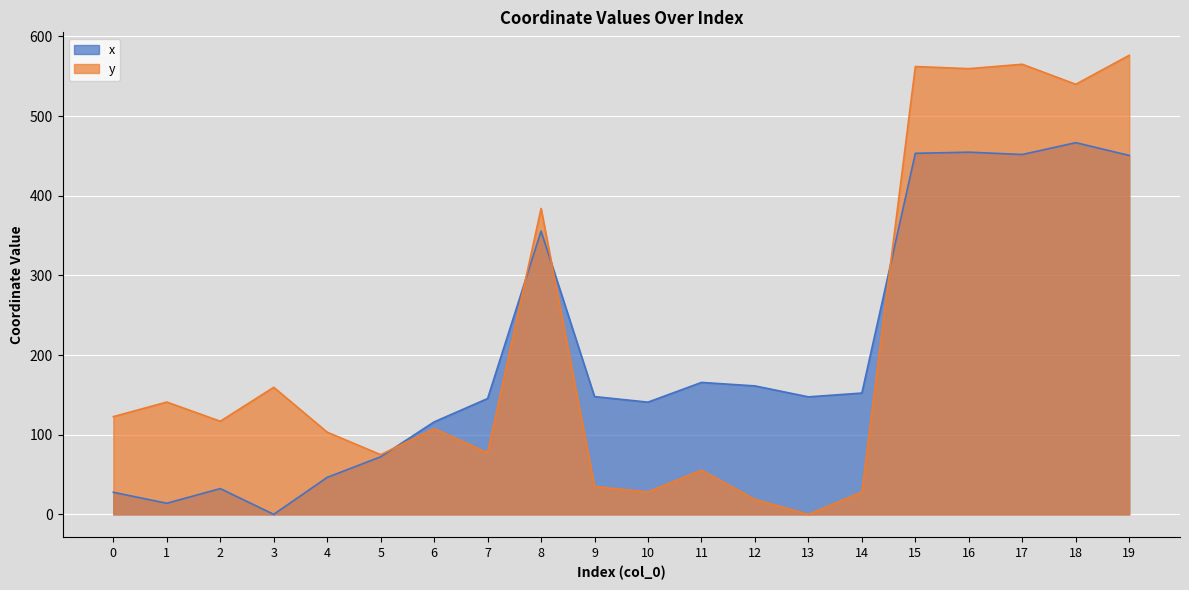

What are all the series names shown in the legend?

x, y